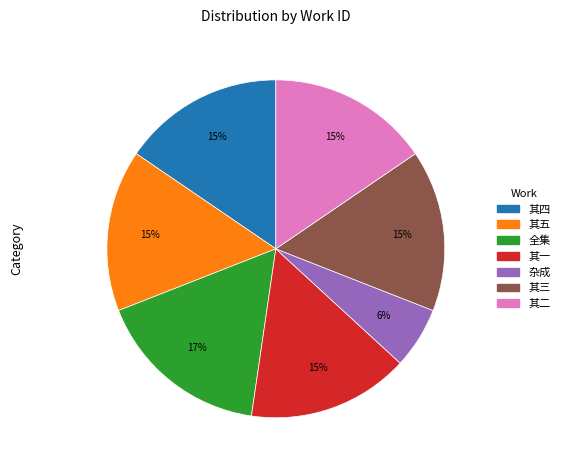

Does any single category account for the majority?

No